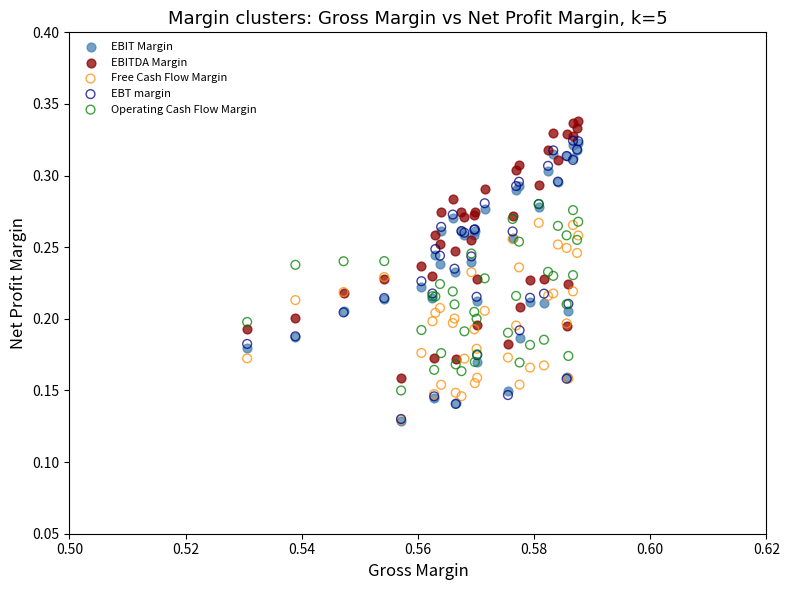

What are all the series names shown in the legend?

EBIT Margin, EBITDA Margin, Free Cash Flow Margin, EBT margin, Operating Cash Flow Margin